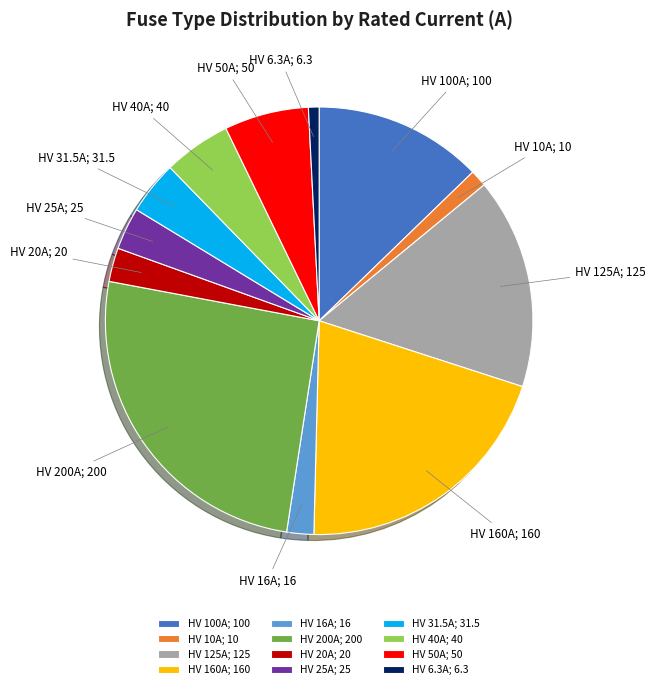

Do HV 25A and HV 6.3A together represent more than half of the pie?

No